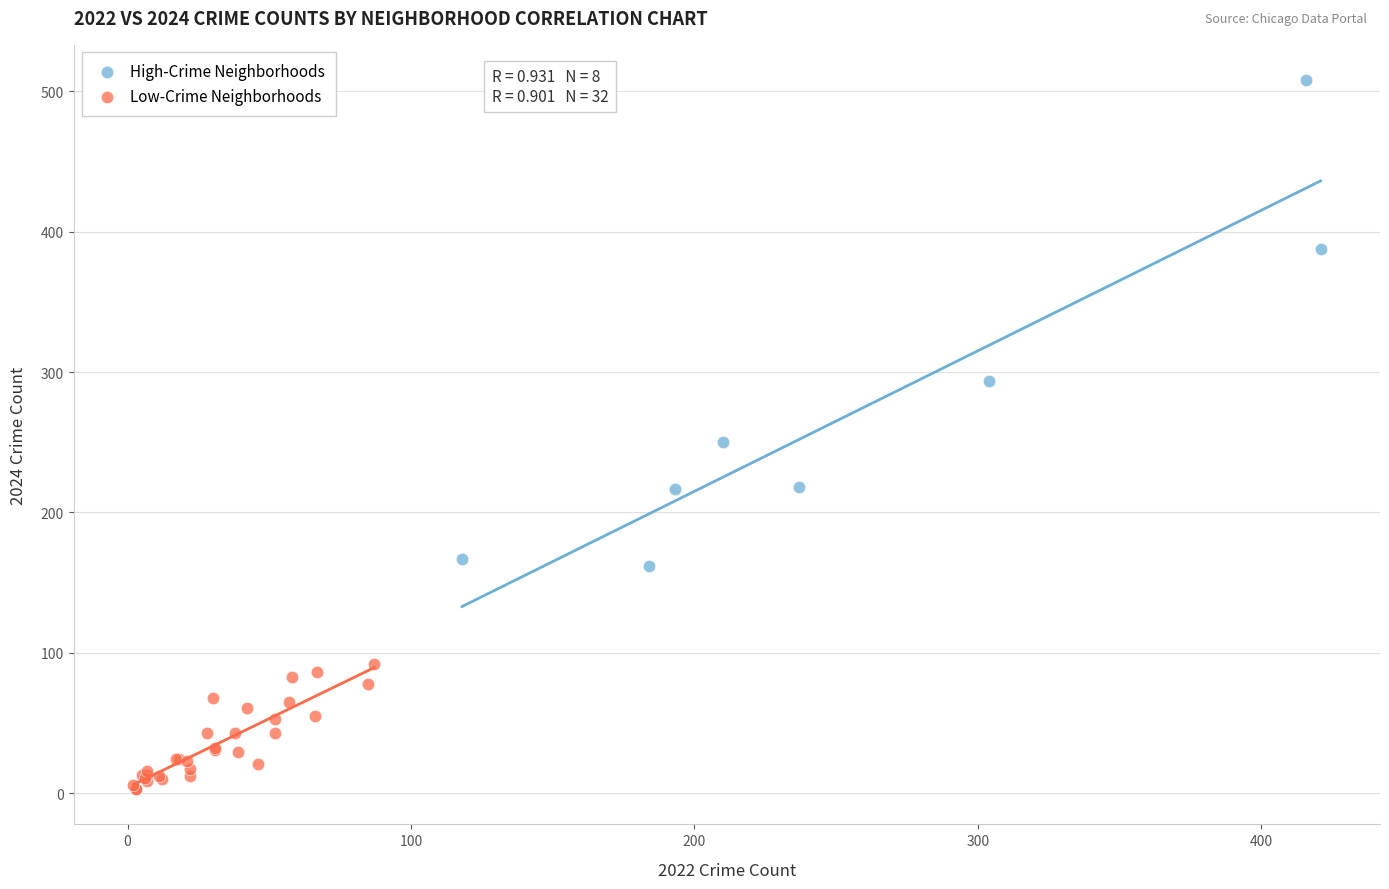

Which series contains the highest Y value?

High-Crime Neighborhoods